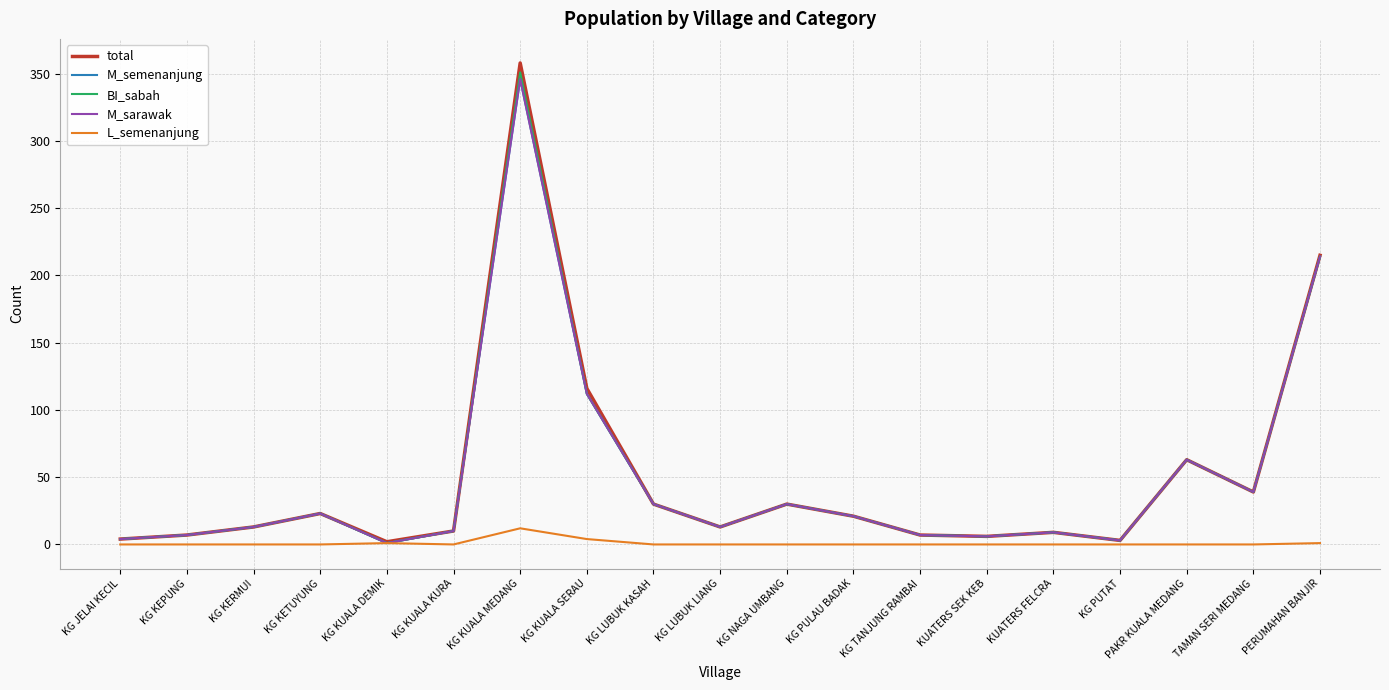

Does the chart display data point markers on the line(s)?

No